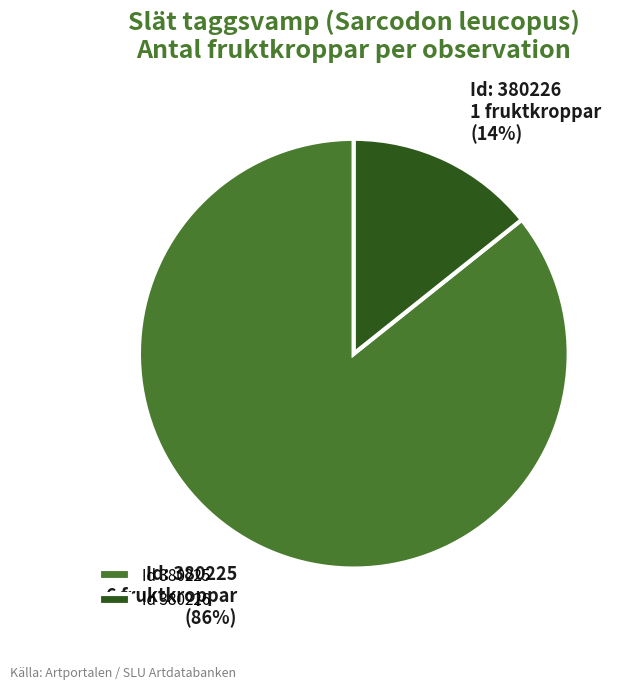

Rank the categories by value from lowest to highest.

Id 380226, Id 380225